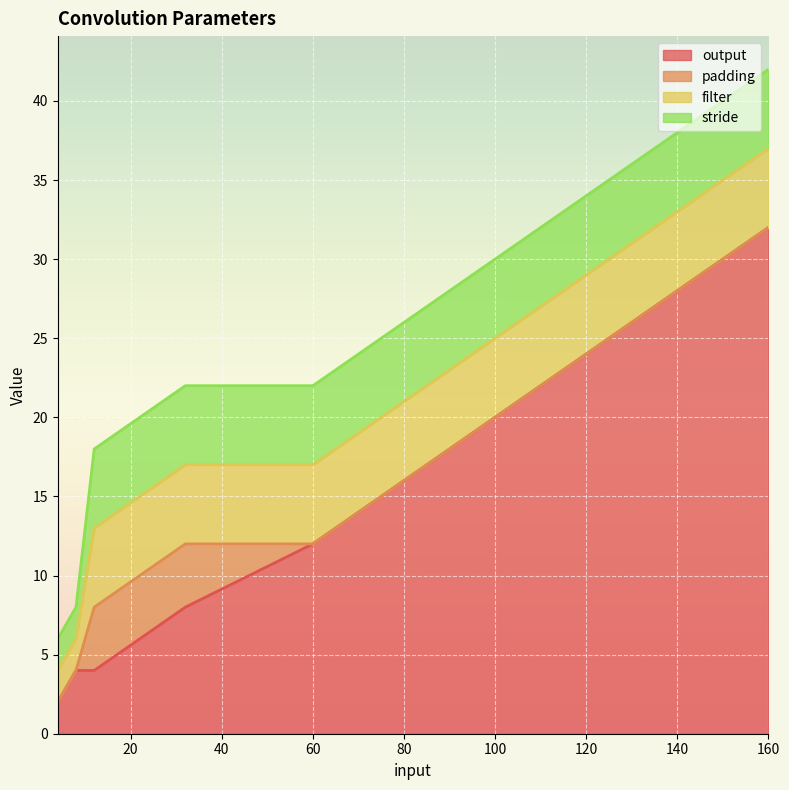

Between 12 and 160, which is larger?

160